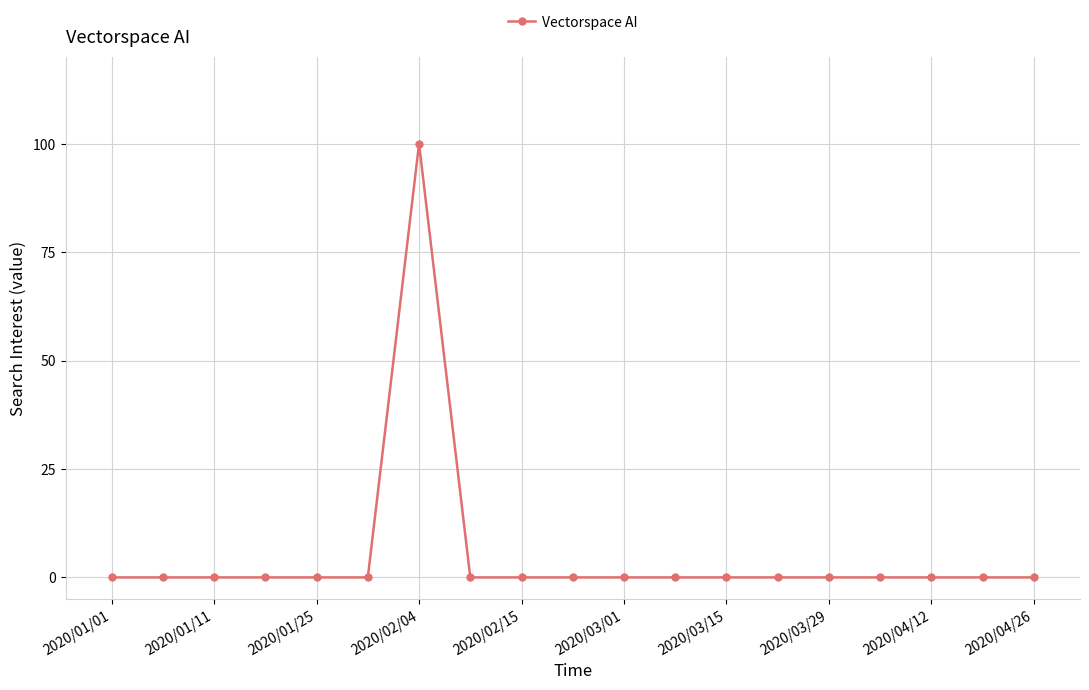

What is the maximum value shown in the chart?

100